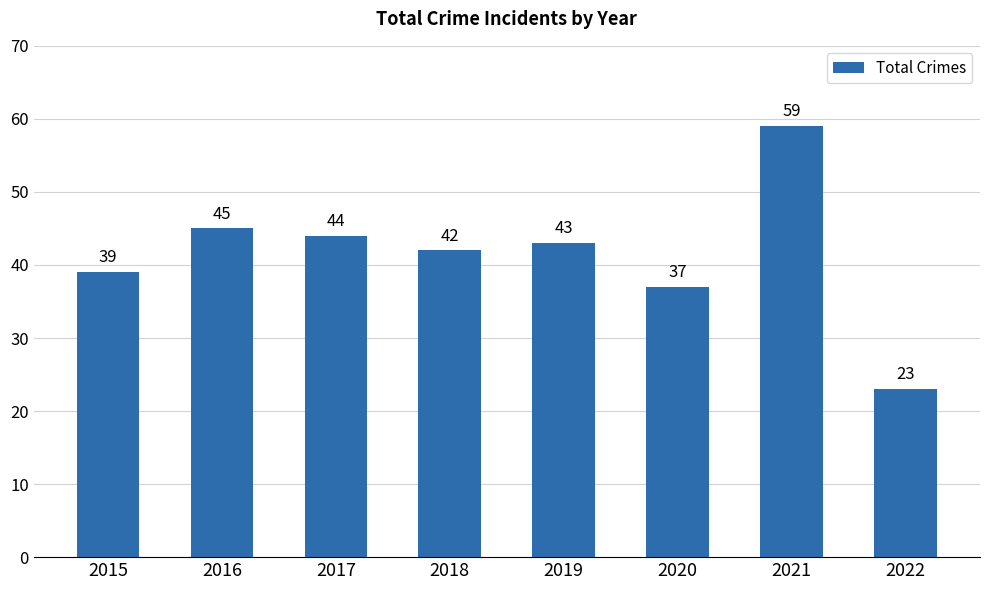

Where does the data first go above 43?

2016